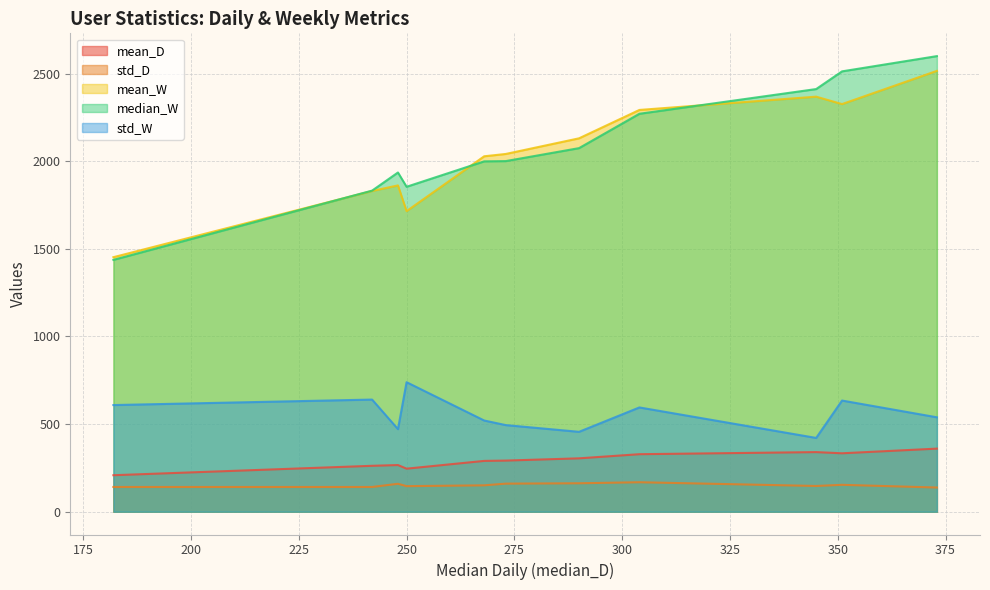

Does the chart display data point markers on the line(s)?

No